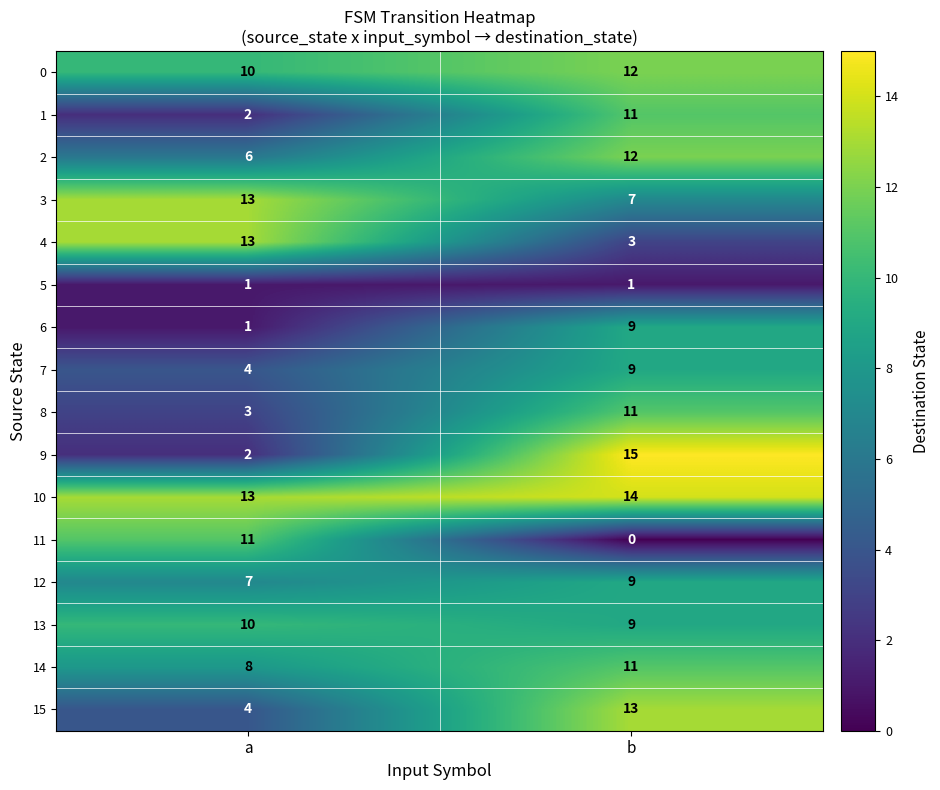

Which series has the largest range (max minus min)?

9